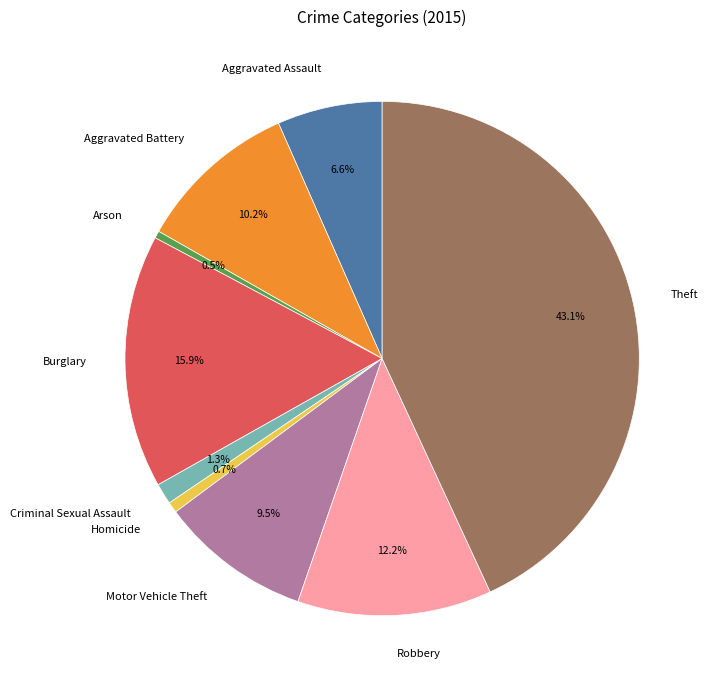

How many slices are in this pie chart?

9